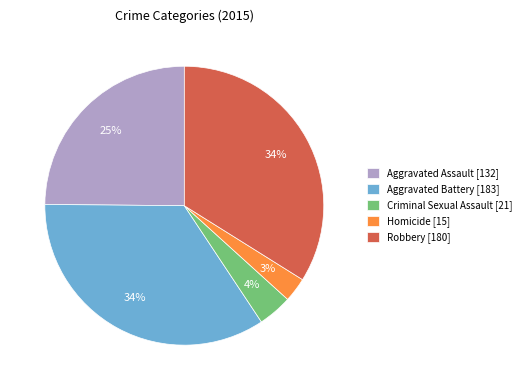

Is Aggravated Assault the majority of the pie?

No